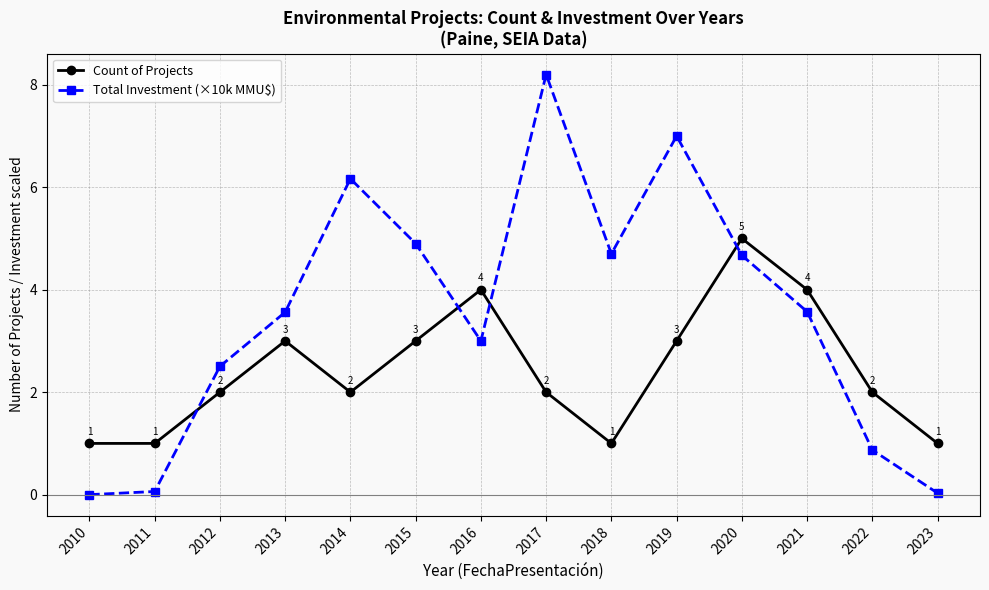

At which category is the sum across all series the highest?

2017